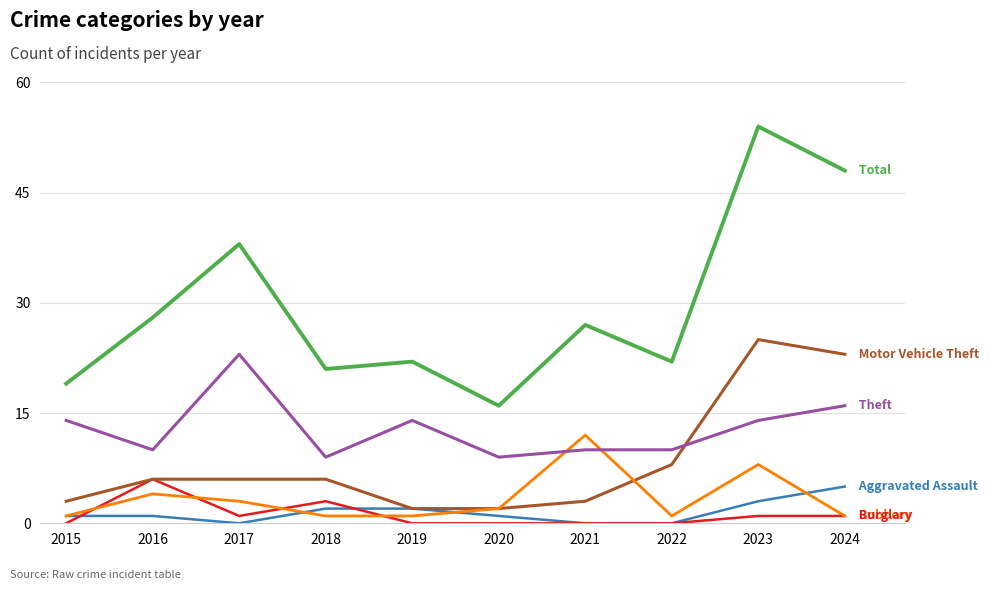

What is the greatest value displayed?

54